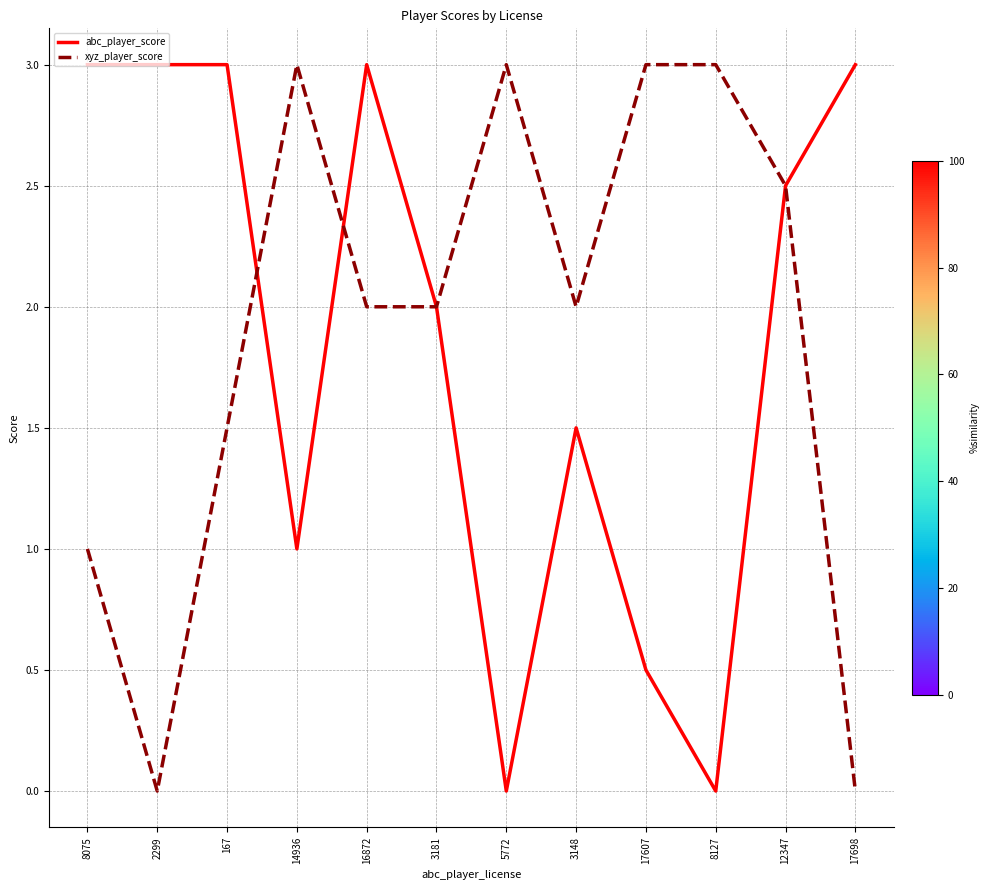

Is this an area chart (filled region under the line)?

No